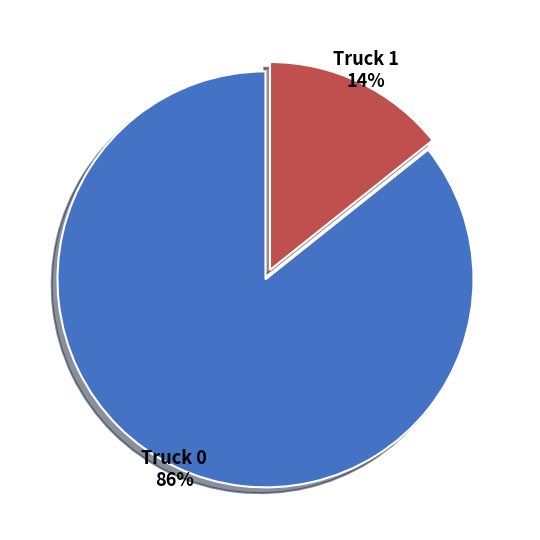

To the nearest percent, what percentage of the pie is Truck 1?

14%